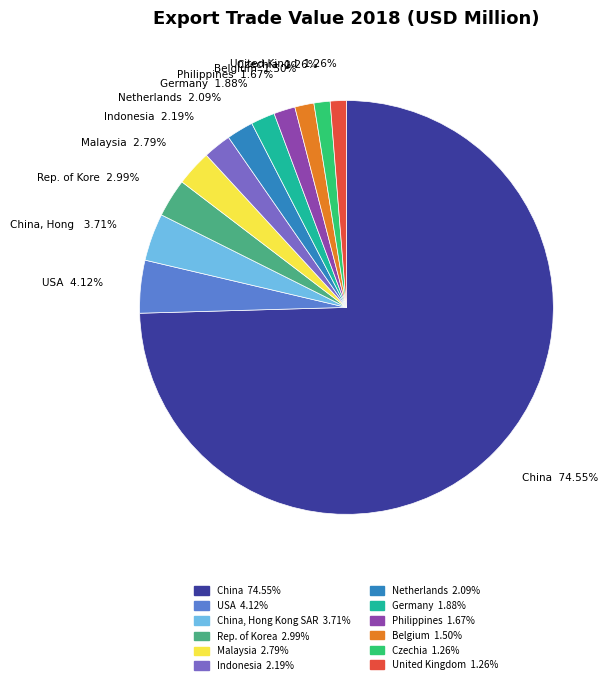

Is there a majority slice in this chart?

Yes